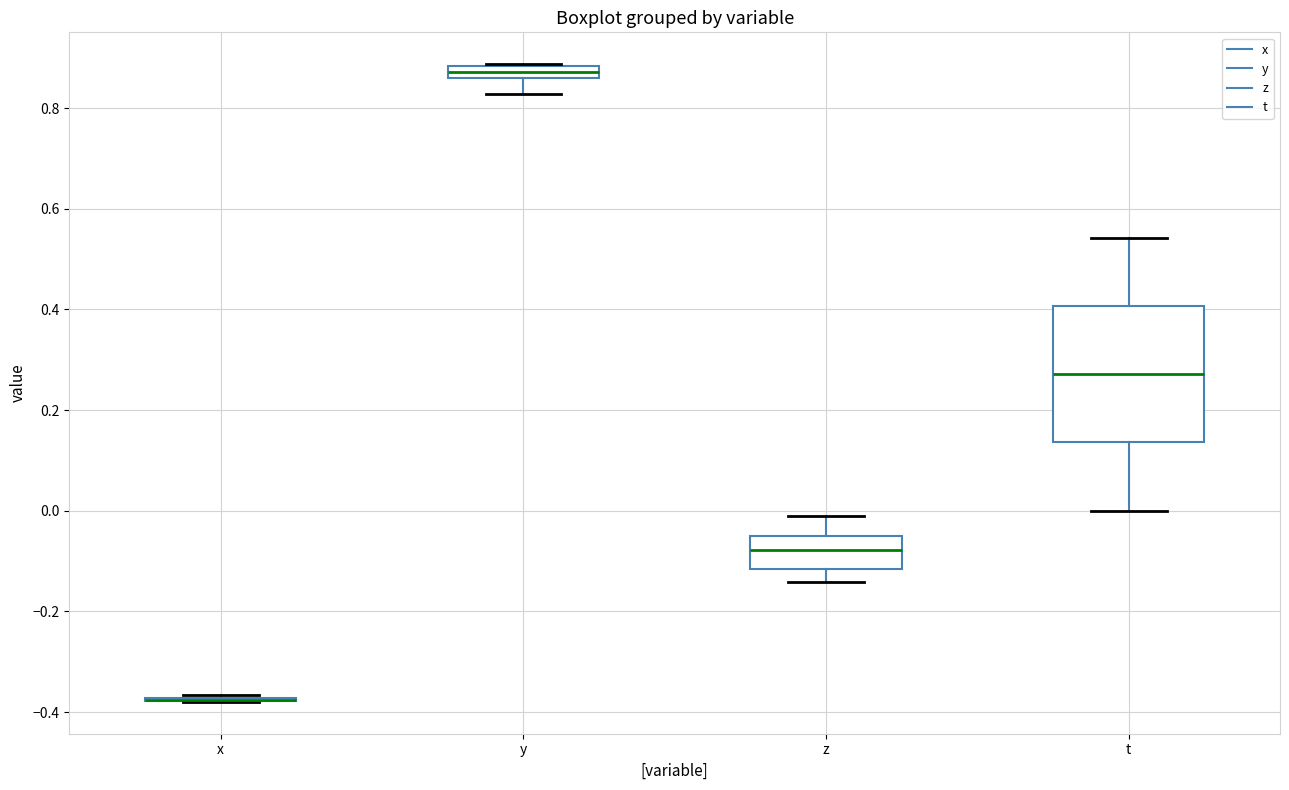

Where is the lower edge of the box for t on the y-axis? The values are not printed on the chart, so give them approximately, as read against the axis.

0.14